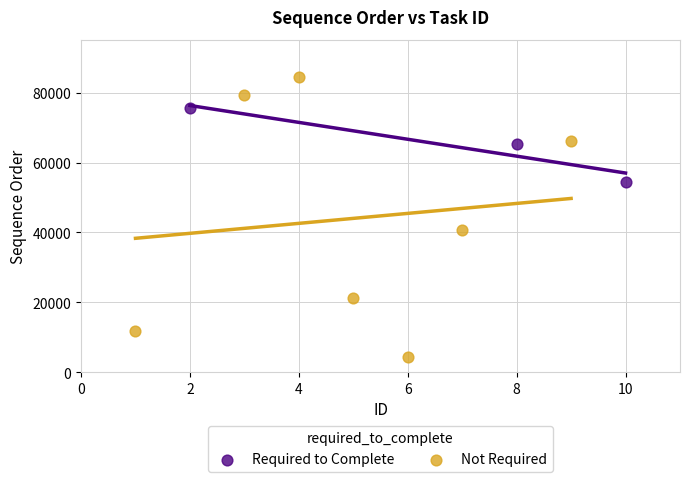

Which series has the largest Y range (max minus min)?

Not Required